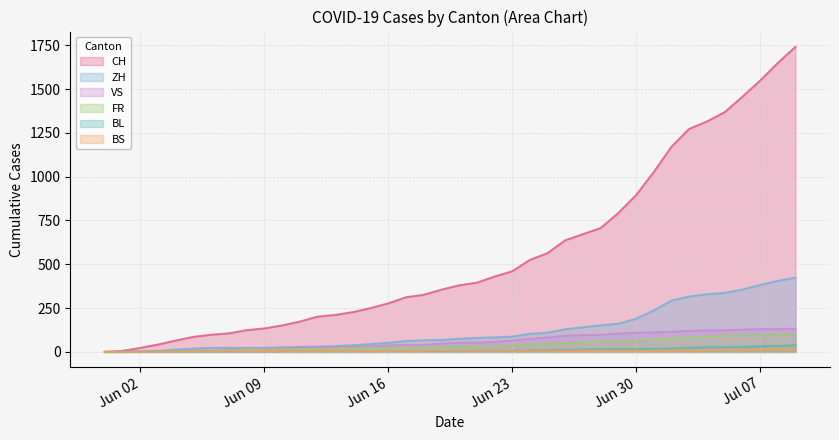

Which category has the highest value in the VS series?

2020-07-09